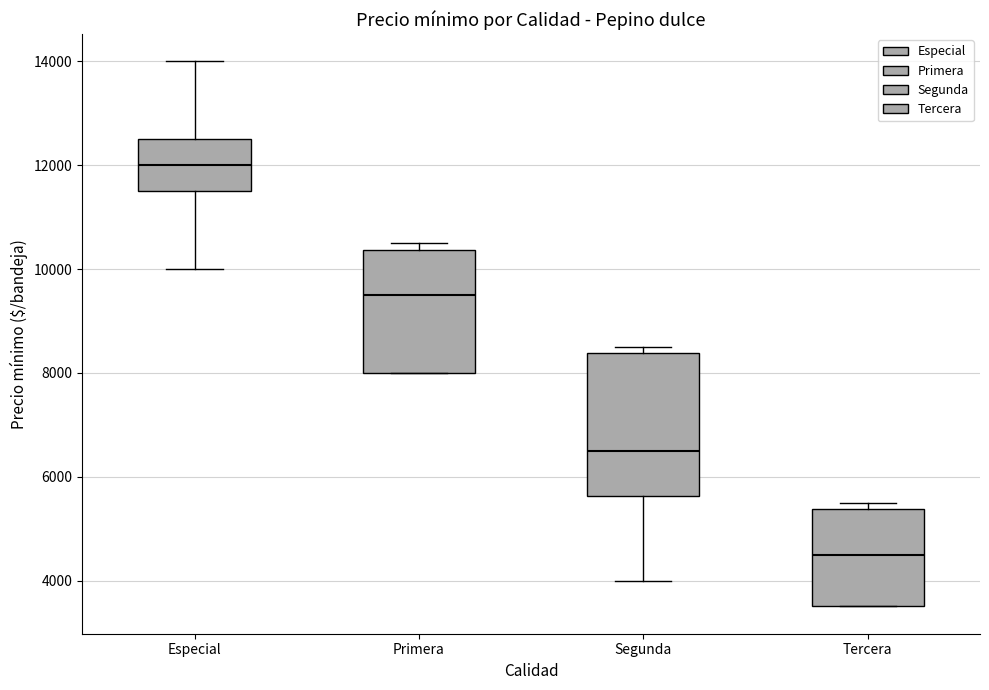

Which box has the lowest median line?

Tercera